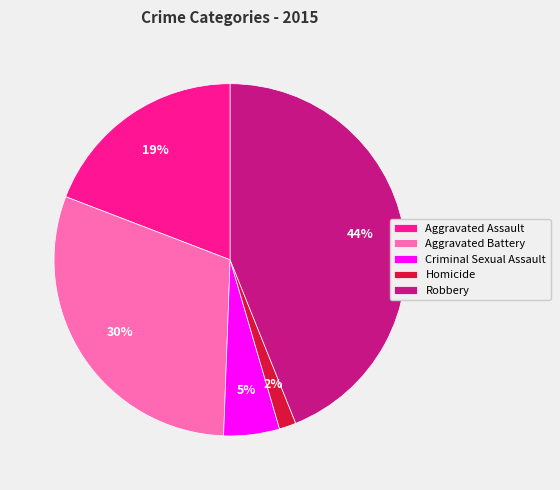

Count the number of slices in the pie.

5